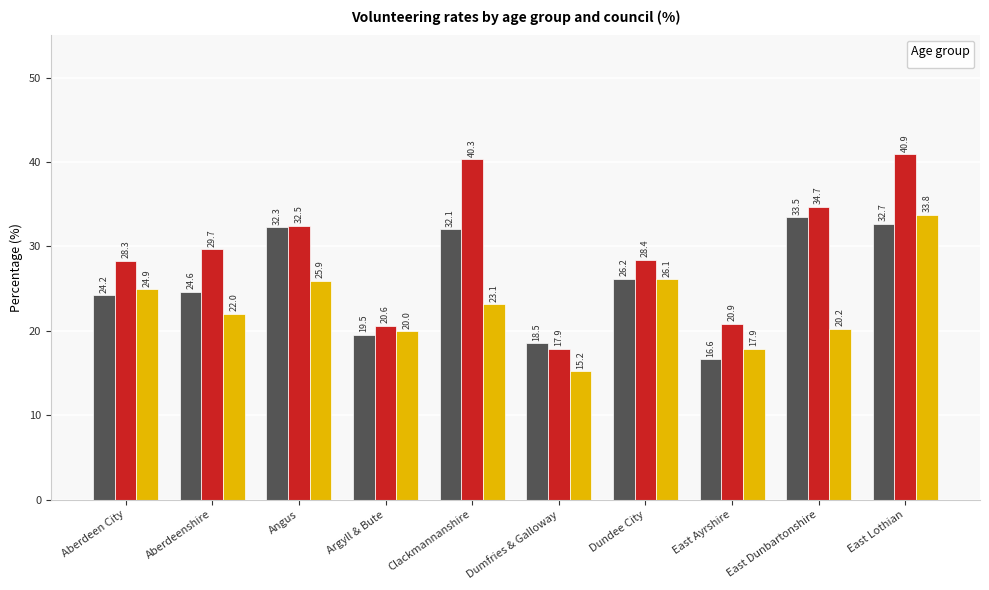

Reading right to left, what are all the values shown in this chart?

_All: East Lothian=32.7	East Dunbartonshire=33.5	East Ayrshire=16.6	Dundee City=26.2	Dumfries & Galloway=18.5	Clackmannanshire=32.1	Argyll & Bute=19.5	Angus=32.3	Aberdeenshire=24.6	Aberdeen City=24.2
_4064: East Lothian=40.9	East Dunbartonshire=34.7	East Ayrshire=20.9	Dundee City=28.4	Dumfries & Galloway=17.9	Clackmannanshire=40.3	Argyll & Bute=20.6	Angus=32.5	Aberdeenshire=29.7	Aberdeen City=28.3
_65: East Lothian=33.8	East Dunbartonshire=20.2	East Ayrshire=17.9	Dundee City=26.1	Dumfries & Galloway=15.2	Clackmannanshire=23.1	Argyll & Bute=20.0	Angus=25.9	Aberdeenshire=22.0	Aberdeen City=24.9